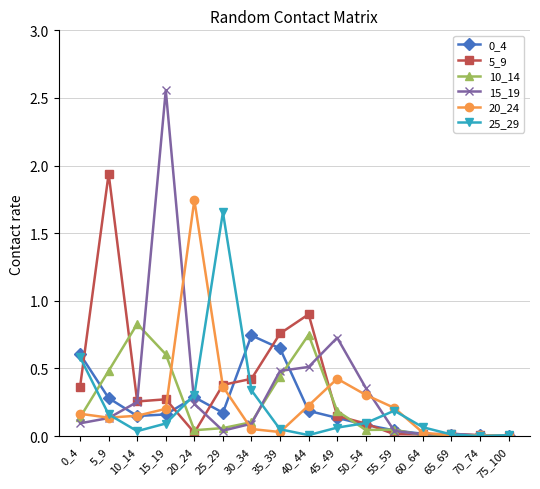

Which label corresponds to the largest value in the chart?

15_19